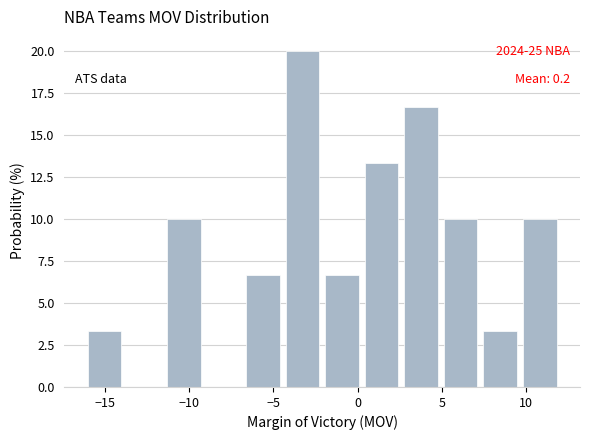

Which range on the x-axis has the tallest bar?

-4.45 to -2.10